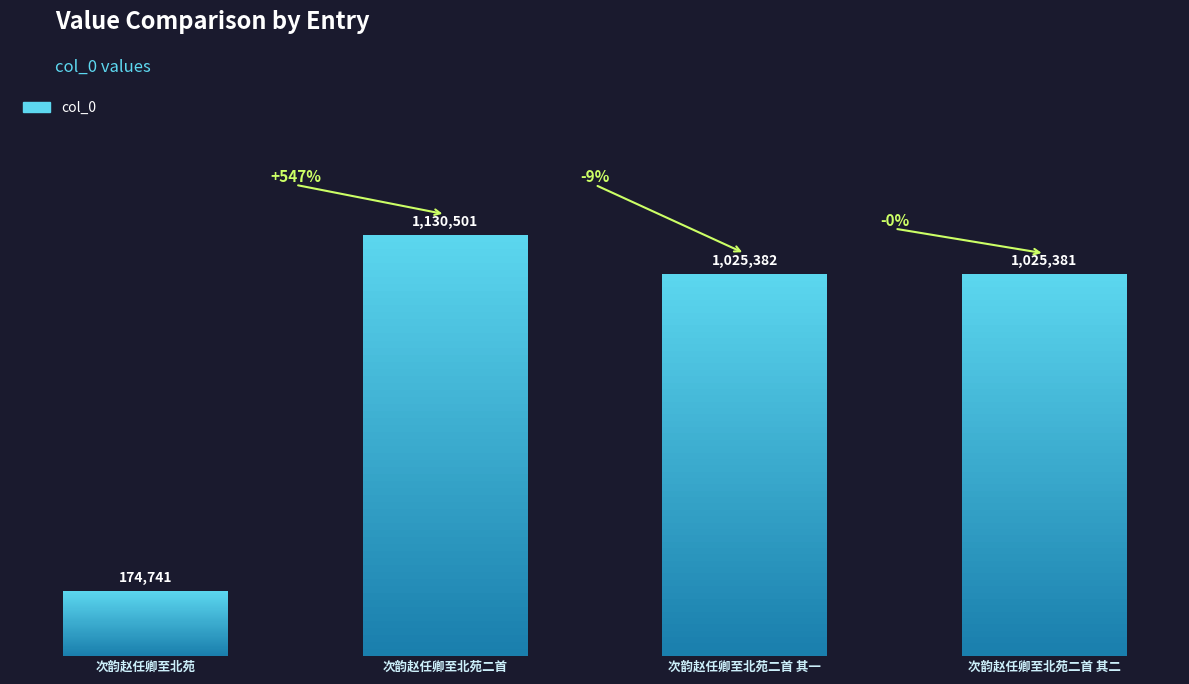

How many bars are there in total?

4